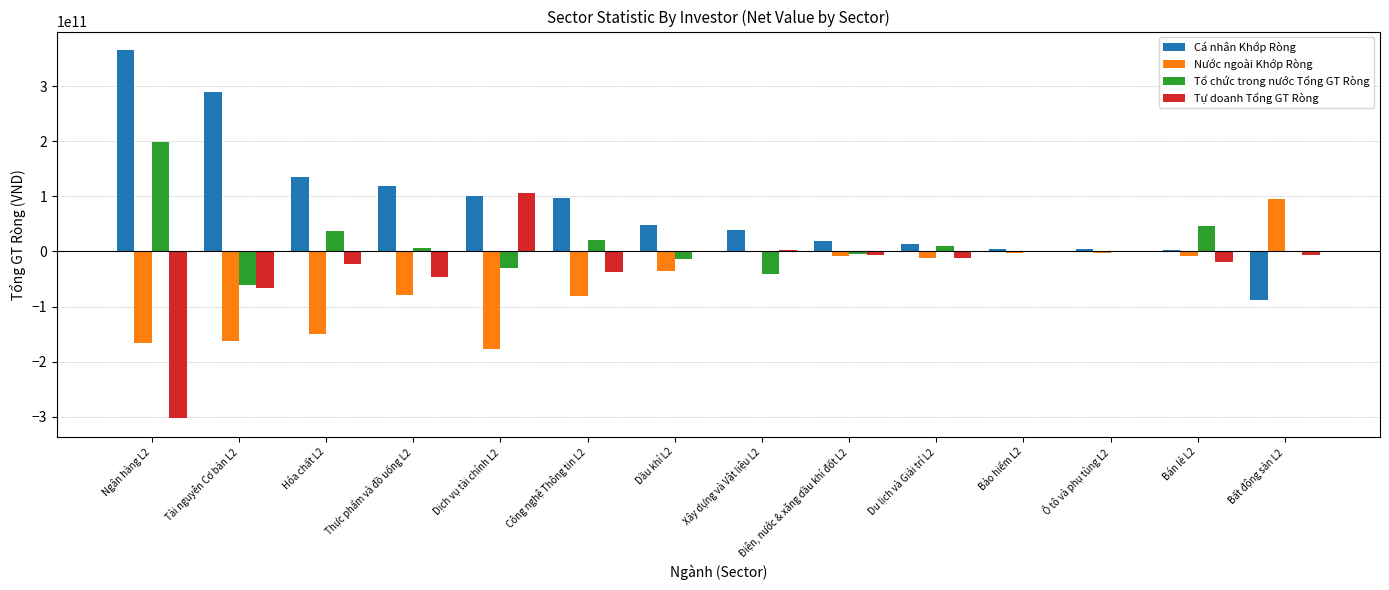

How many groups of bars are there?

14